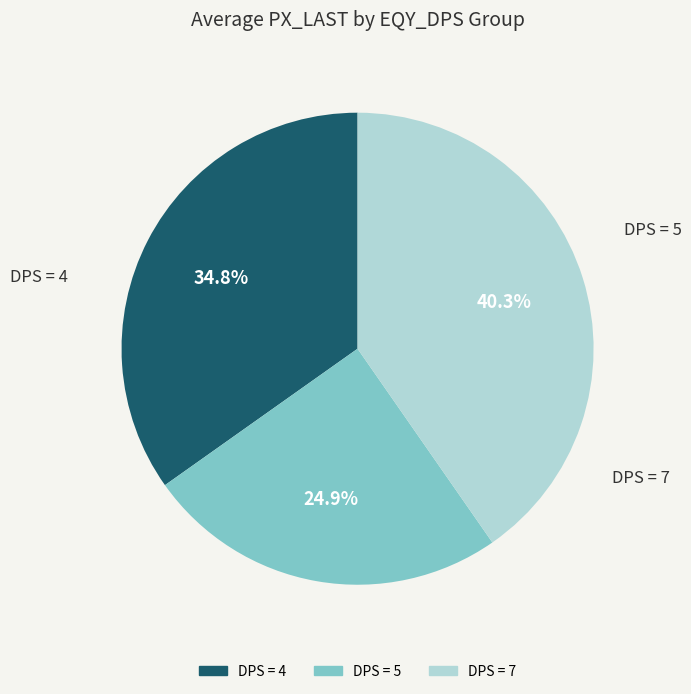

Is there any slice that represents more than half of the pie?

No